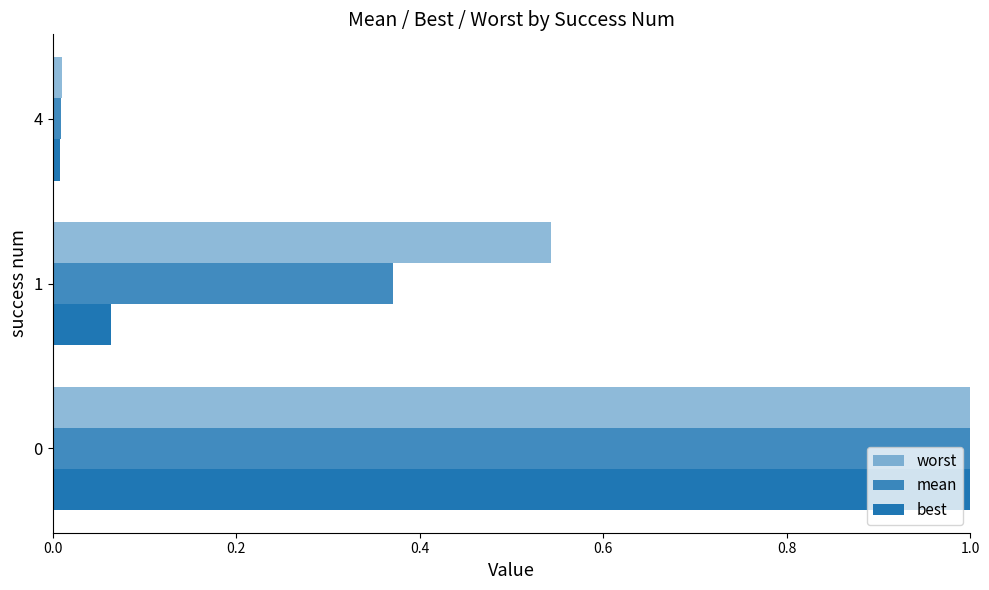

Count the number of categories in the chart.

3